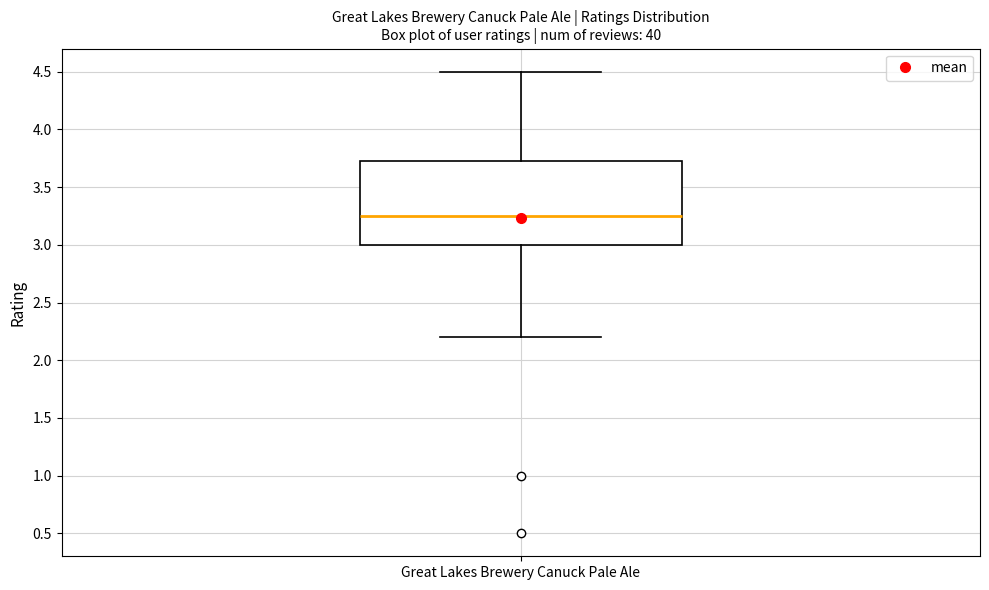

Read this box plot against the y-axis: the position of the median line, the range covered by the box, and the ends of both whiskers. The values are not printed on the chart, so give them approximately, as read against the axis.

median 3.25, box 3.00 to 3.75, whiskers 2.20 to 4.50